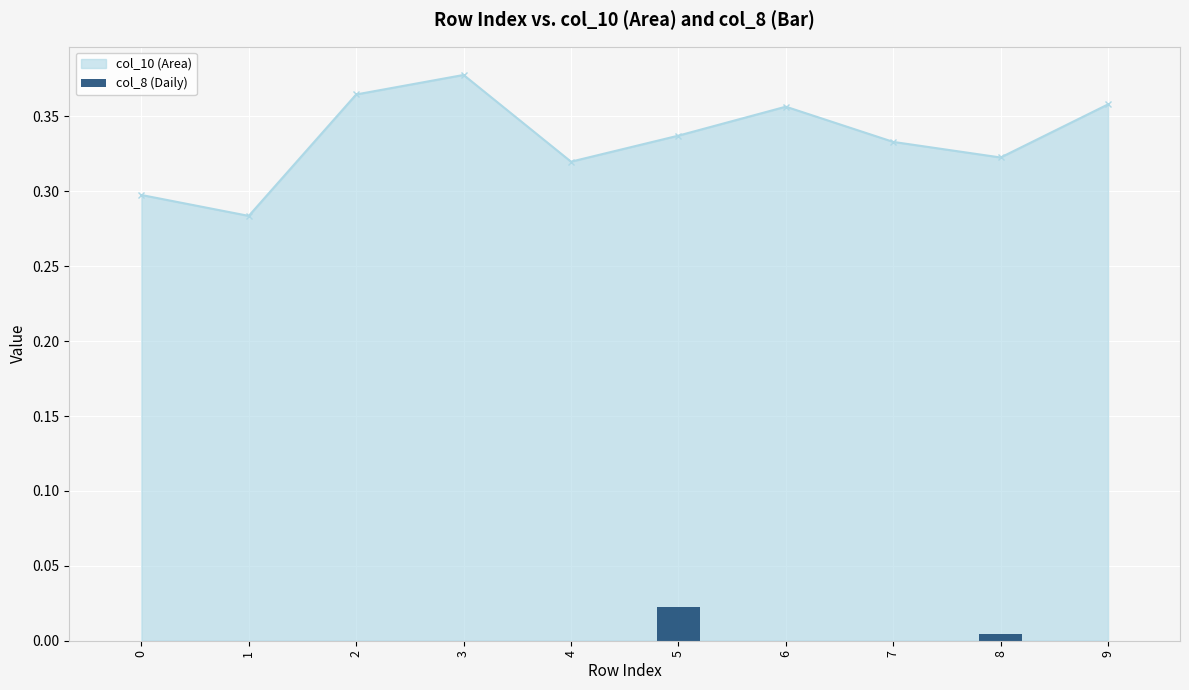

True or false: col_10 (Area) has a value of 0.1 at 1.

False